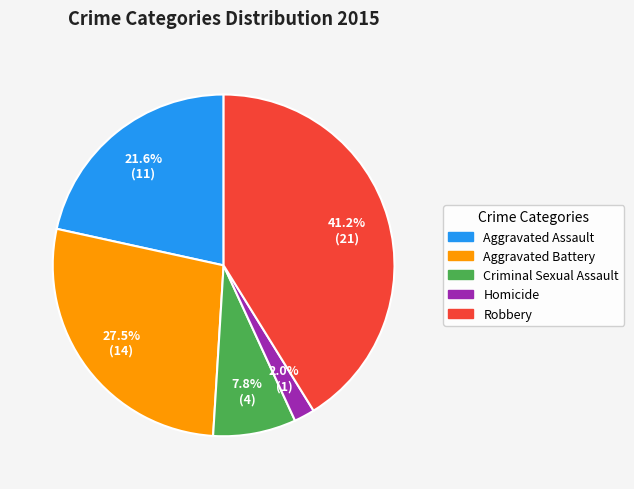

Does Homicide represent more than half of the total?

No